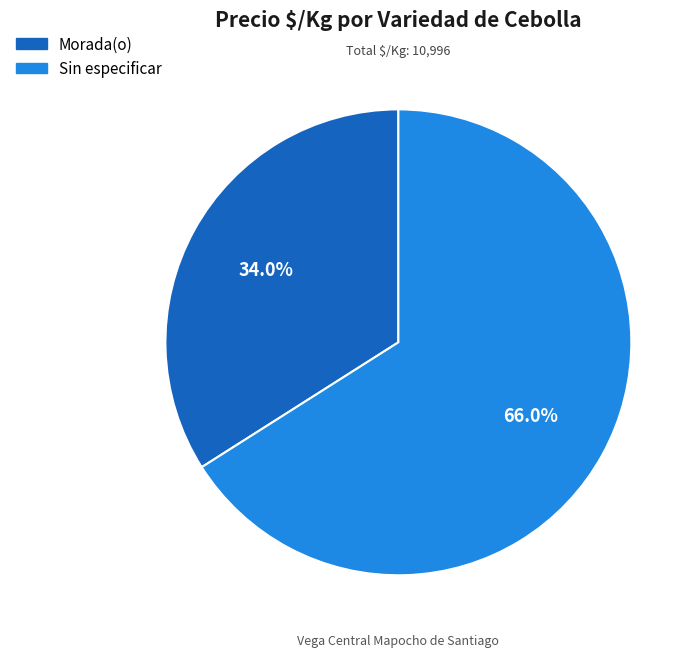

Is there any slice that represents more than half of the pie?

Yes